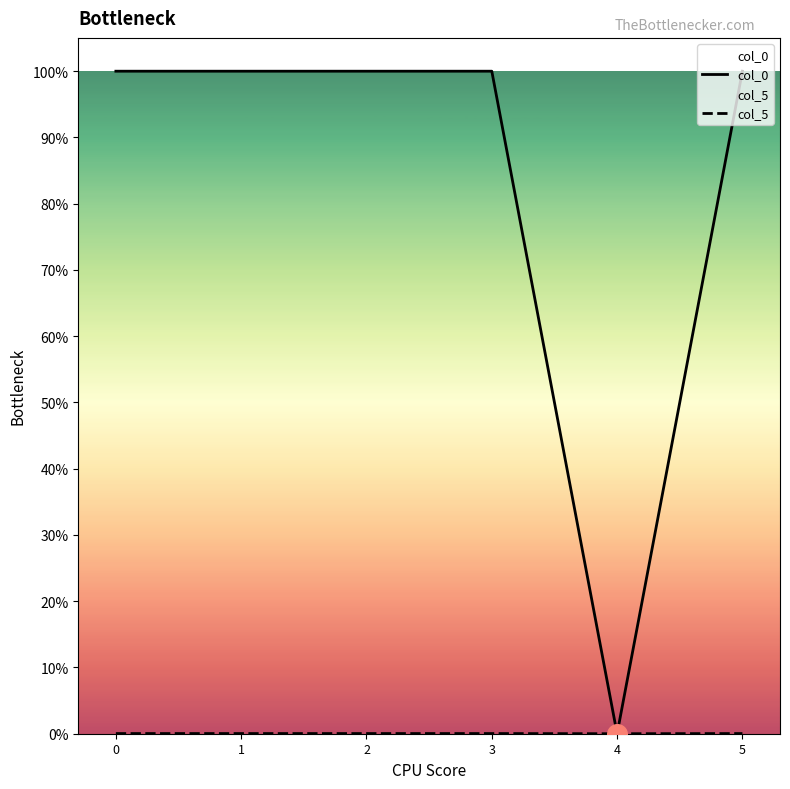

Which series reaches the maximum Y coordinate?

col_0